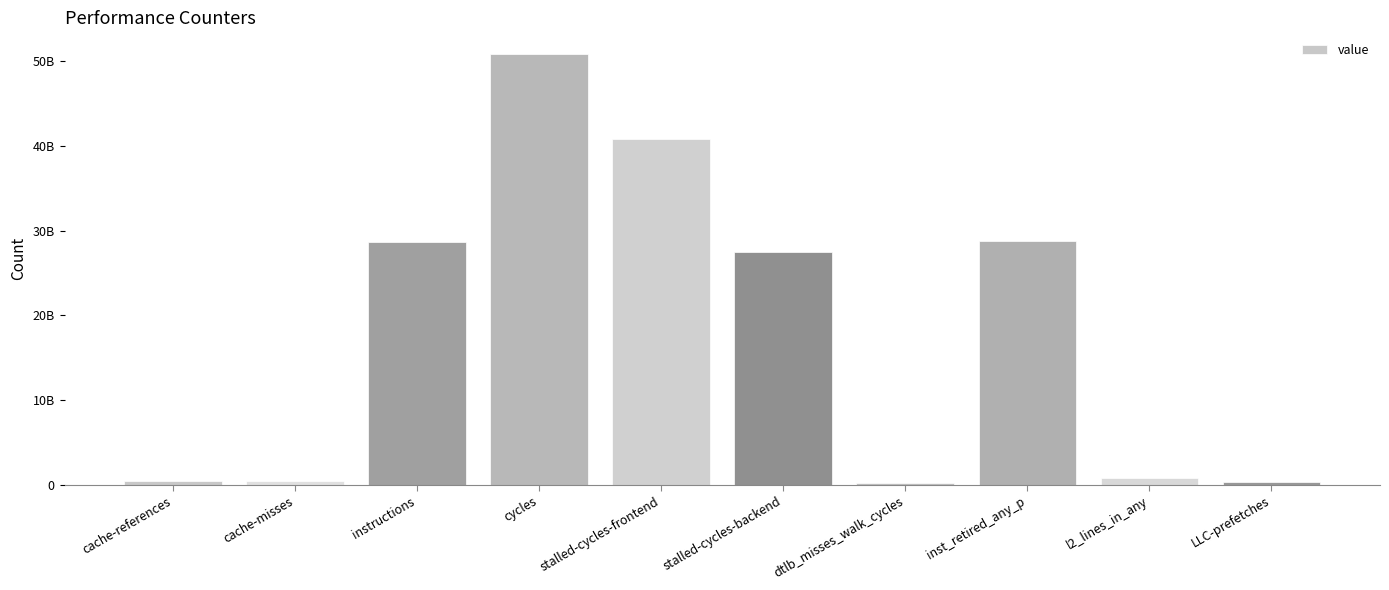

Which label corresponds to the smallest value in the chart?

dtlb_misses_walk_cycles